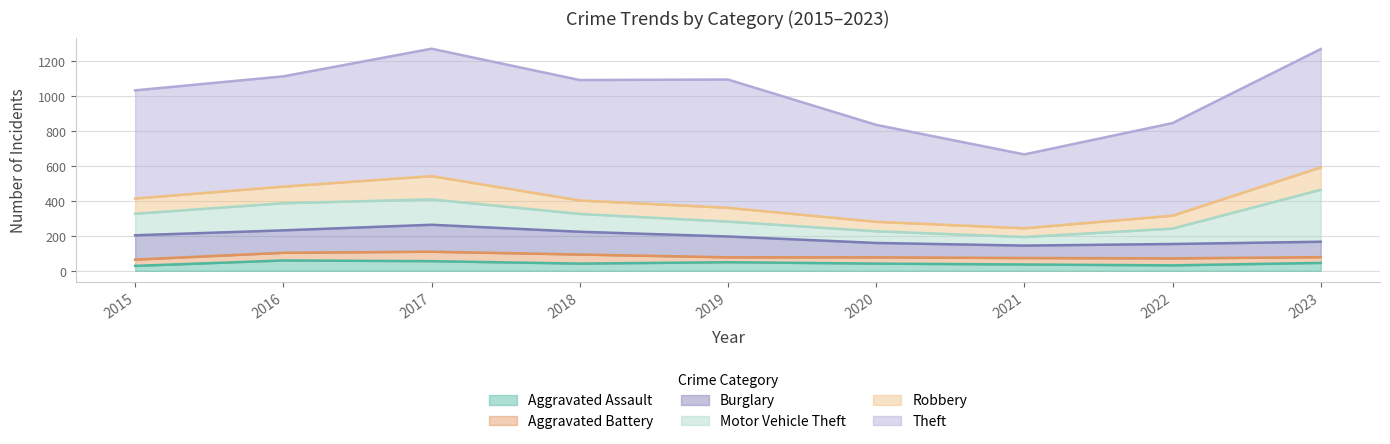

The value of Burglary at 2022 is 37. True or false?

False